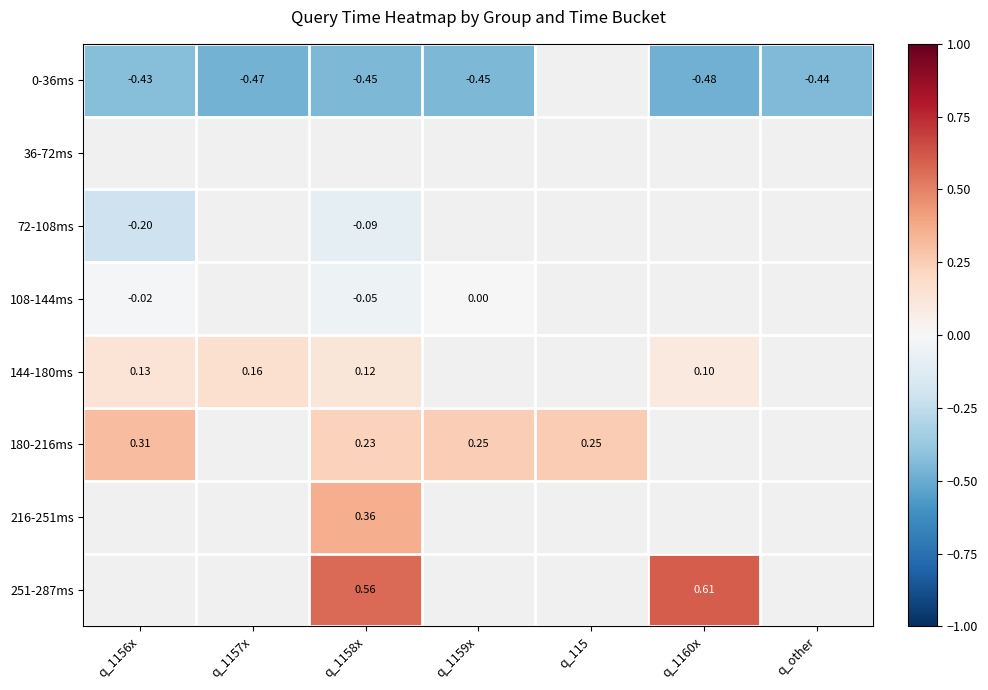

True or false: 0-36ms has a value of -0.2 at q_other.

False